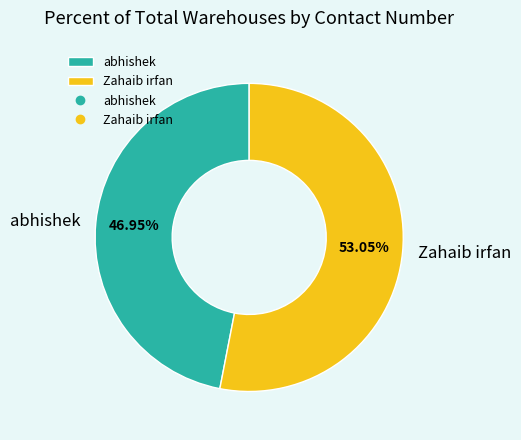

Combined, what portion of the pie is Zahaib irfan and abhishek?

100.0%